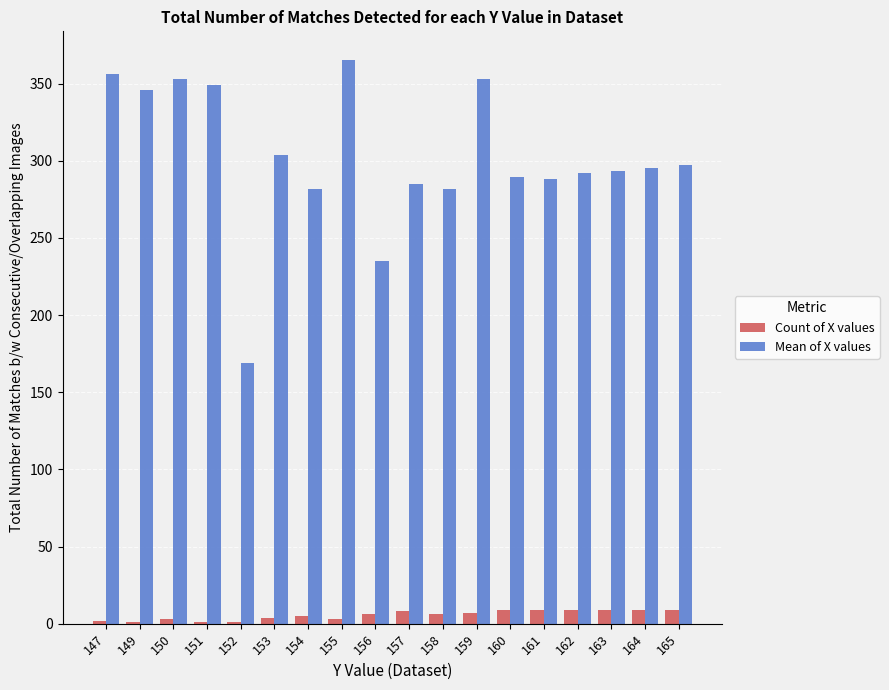

Which category has the highest value across all series?

155